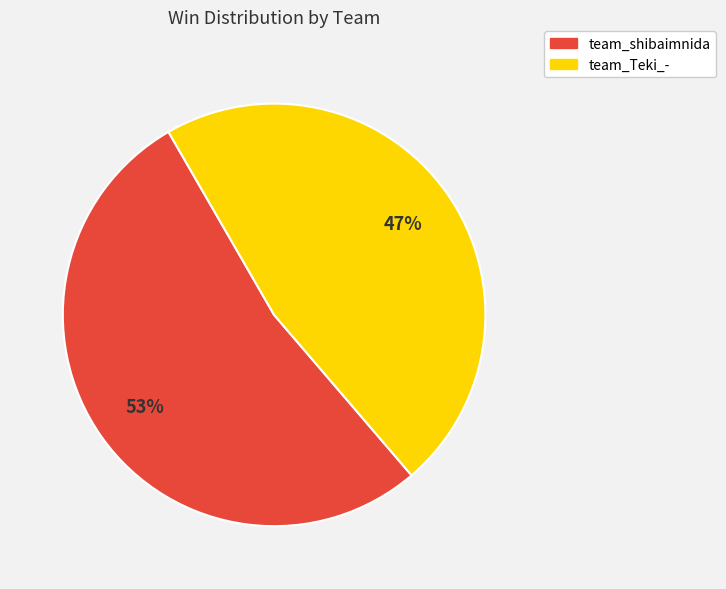

True or false: team_Teki_- accounts for 47% of the total.

True